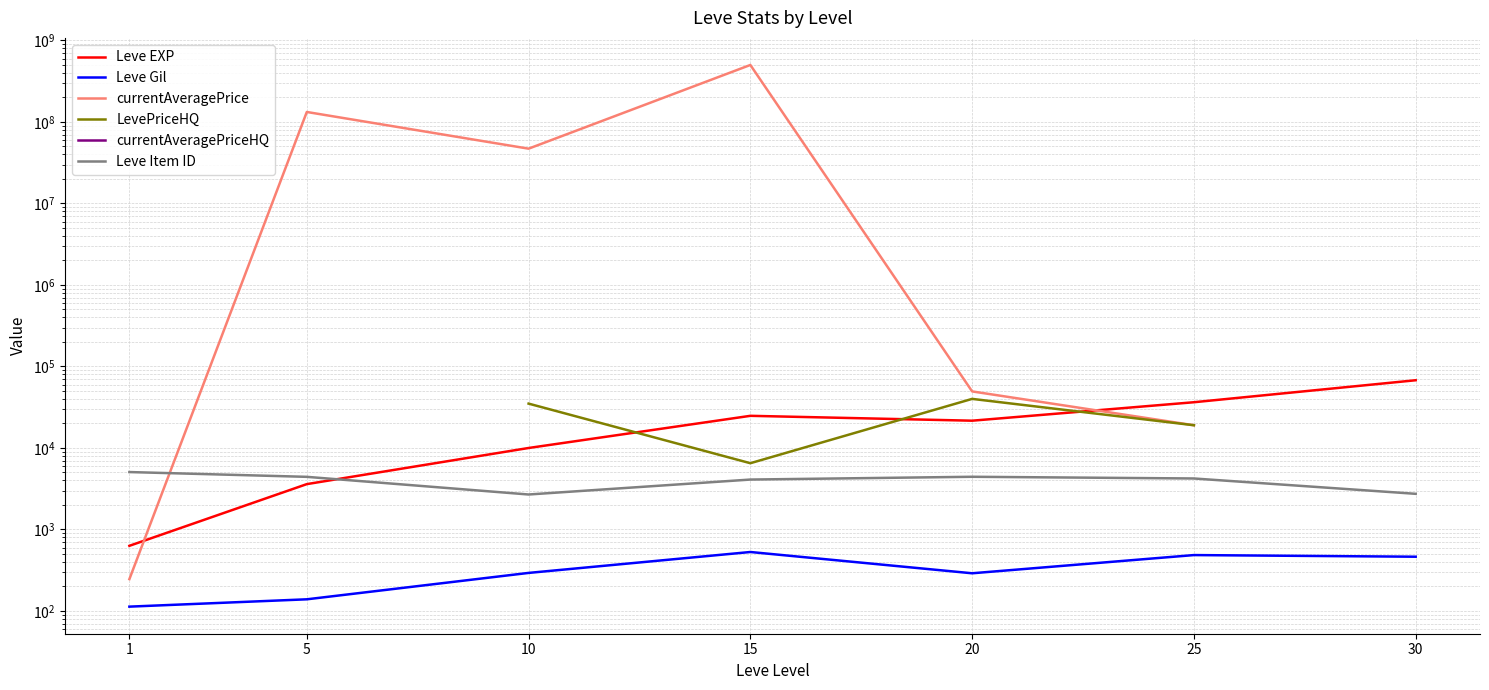

Which series has the widest spread of values?

currentAveragePrice